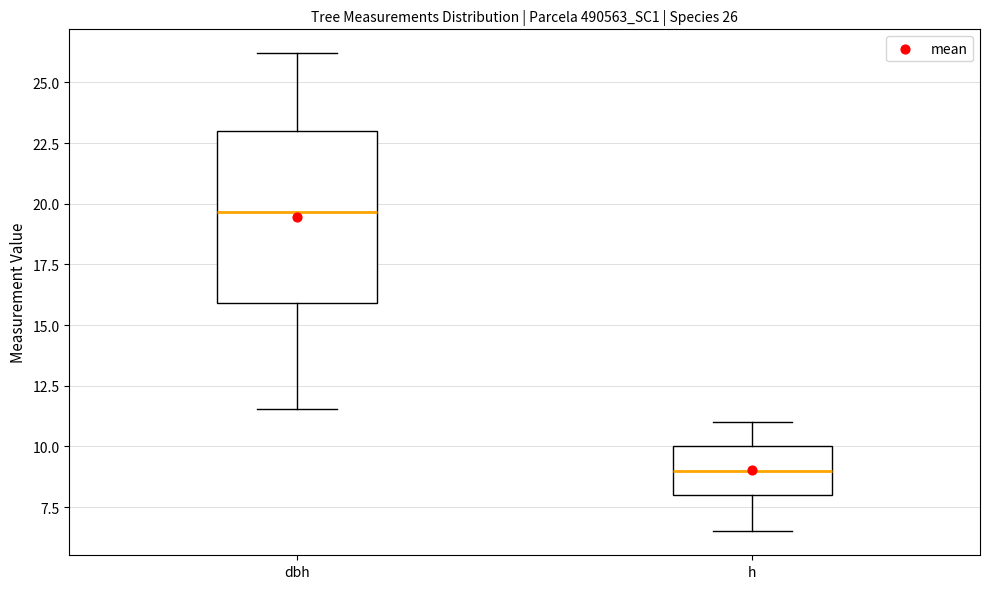

Which box has the highest median line?

dbh